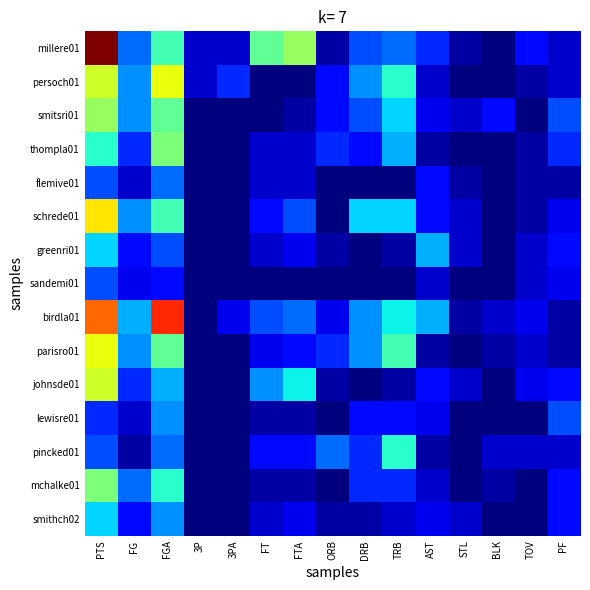

Reading left to right, list all the values displayed in this chart.

millere01: PTS=30	FG=7	FGA=13	3P=2	3PA=2	FT=14	FTA=16	ORB=1	DRB=6	TRB=7	AST=5	STL=1	BLK=0	TOV=4	PF=2
persoch01: PTS=18	FG=8	FGA=19	3P=2	3PA=5	FT=0	FTA=0	ORB=4	DRB=8	TRB=12	AST=2	STL=0	BLK=0	TOV=1	PF=2
smitsri01: PTS=16	FG=8	FGA=14	3P=0	3PA=0	FT=0	FTA=1	ORB=4	DRB=6	TRB=10	AST=3	STL=2	BLK=4	TOV=0	PF=6
thompla01: PTS=12	FG=5	FGA=15	3P=0	3PA=0	FT=2	FTA=2	ORB=5	DRB=4	TRB=9	AST=1	STL=0	BLK=0	TOV=1	PF=5
flemive01: PTS=6	FG=2	FGA=7	3P=0	3PA=0	FT=2	FTA=2	ORB=0	DRB=0	TRB=0	AST=4	STL=1	BLK=0	TOV=1	PF=1
schrede01: PTS=20	FG=8	FGA=13	3P=0	3PA=0	FT=4	FTA=6	ORB=0	DRB=10	TRB=10	AST=4	STL=2	BLK=0	TOV=1	PF=3
greenri01: PTS=10	FG=4	FGA=6	3P=0	3PA=0	FT=2	FTA=3	ORB=1	DRB=0	TRB=1	AST=9	STL=2	BLK=0	TOV=2	PF=4
sandemi01: PTS=6	FG=3	FGA=4	3P=0	3PA=0	FT=0	FTA=0	ORB=0	DRB=0	TRB=0	AST=2	STL=0	BLK=0	TOV=2	PF=3
birdla01: PTS=24	FG=9	FGA=26	3P=0	3PA=3	FT=6	FTA=7	ORB=3	DRB=8	TRB=11	AST=9	STL=1	BLK=2	TOV=3	PF=1
parisro01: PTS=19	FG=8	FGA=14	3P=0	3PA=0	FT=3	FTA=4	ORB=5	DRB=8	TRB=13	AST=1	STL=0	BLK=1	TOV=2	PF=1
johnsde01: PTS=18	FG=5	FGA=9	3P=0	3PA=0	FT=8	FTA=11	ORB=1	DRB=0	TRB=1	AST=4	STL=2	BLK=0	TOV=3	PF=4
lewisre01: PTS=5	FG=2	FGA=8	3P=0	3PA=0	FT=1	FTA=1	ORB=0	DRB=4	TRB=4	AST=3	STL=0	BLK=0	TOV=0	PF=6
pincked01: PTS=6	FG=1	FGA=7	3P=0	3PA=0	FT=4	FTA=4	ORB=7	DRB=5	TRB=12	AST=1	STL=0	BLK=2	TOV=2	PF=2
mchalke01: PTS=15	FG=7	FGA=12	3P=0	3PA=0	FT=1	FTA=1	ORB=0	DRB=5	TRB=5	AST=2	STL=0	BLK=1	TOV=0	PF=4
smithch02: PTS=10	FG=4	FGA=8	3P=0	3PA=0	FT=2	FTA=3	ORB=1	DRB=1	TRB=2	AST=3	STL=2	BLK=0	TOV=0	PF=4